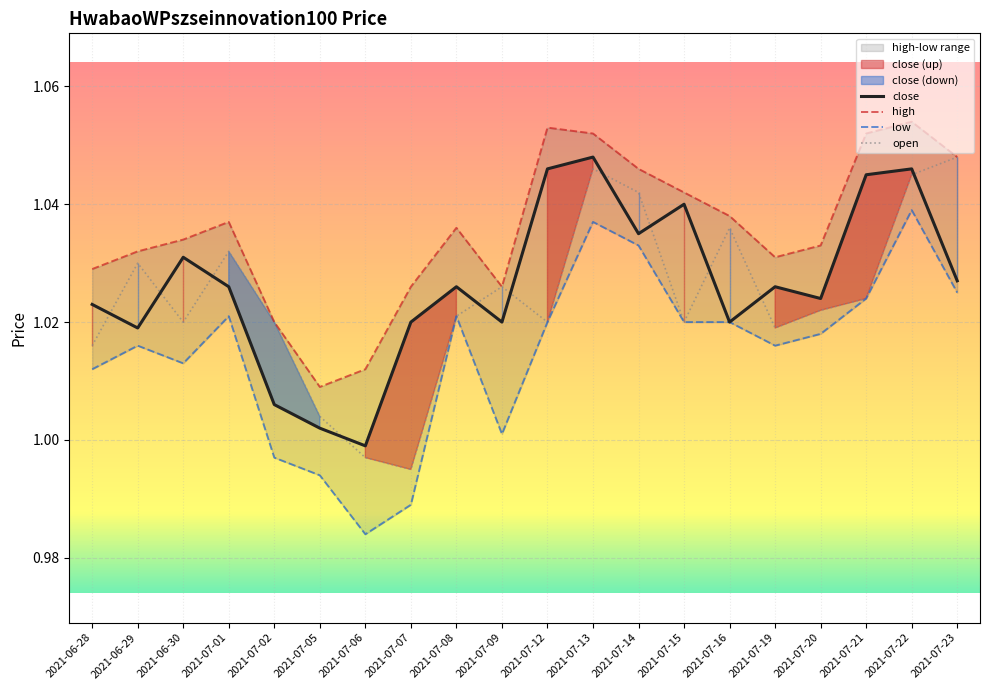

The value of low at 2021-07-02 is 1.0. True or false?

True